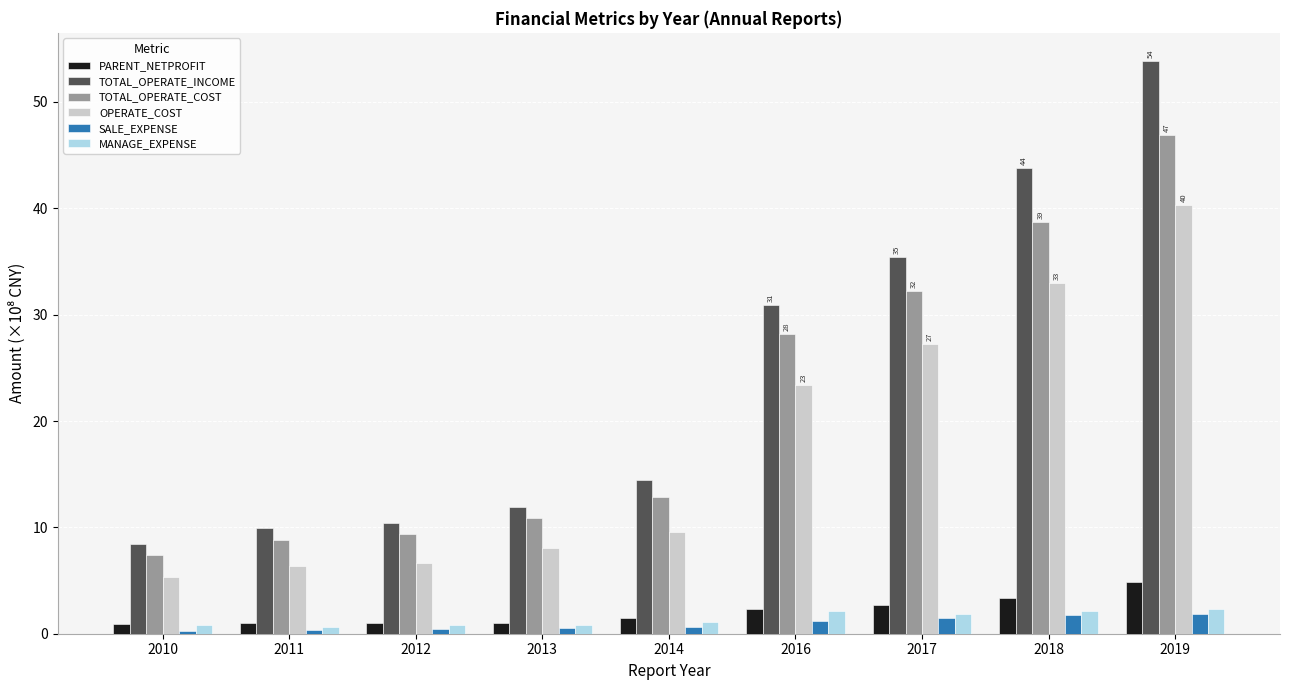

At how many categories does at least one series exceed 43?

2